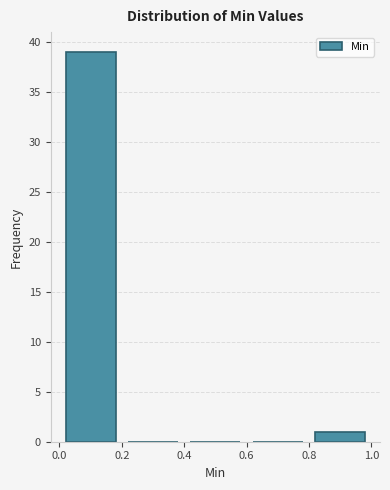

Reading left to right, transcribe this chart: for each bar, give the range it covers on the x-axis and its height. The values are not printed on the chart, so give them approximately, as read against the axis.

0.0 to 0.2: 39
0.2 to 0.4: 0
0.4 to 0.6: 0
0.6 to 0.8: 0
0.8 to 1.0: 1